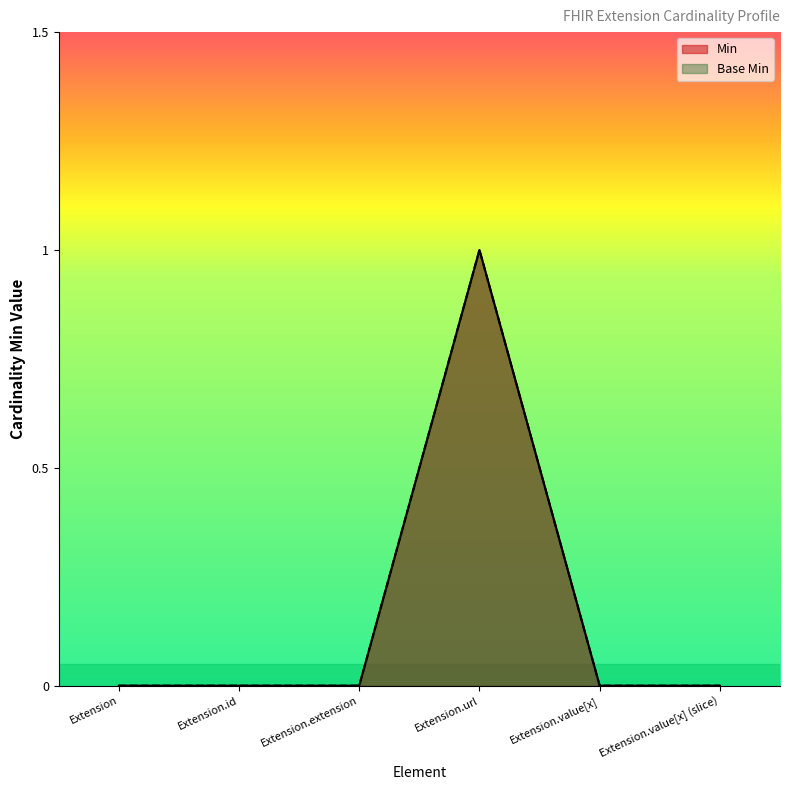

At which category does Min reach its first local peak?

Extension.url